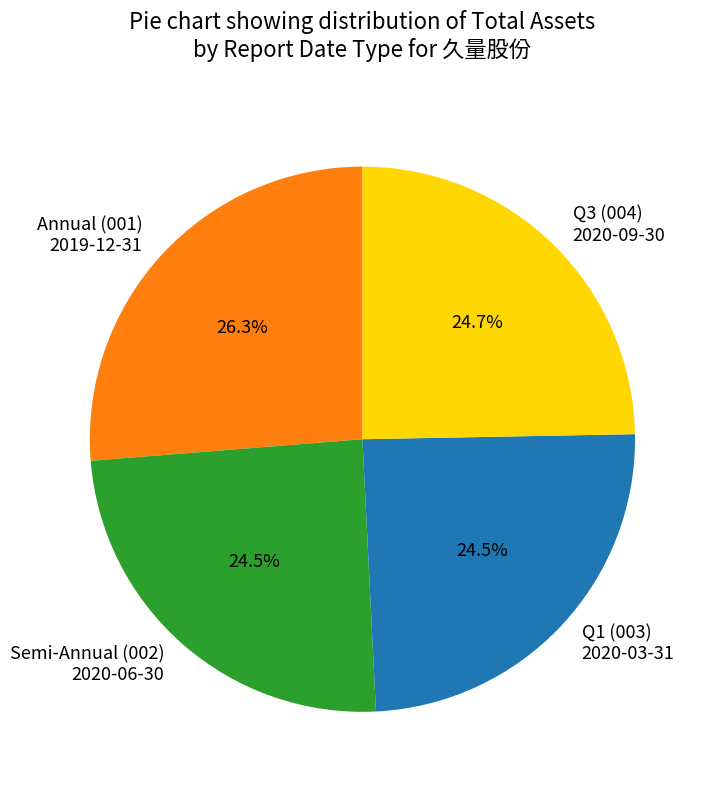

Which category has the biggest portion of the pie?

Annual (001) 2019-12-31